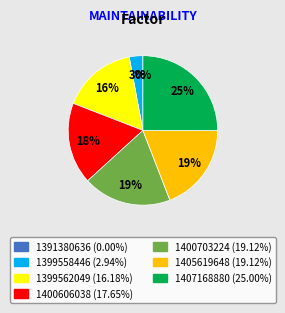

Is there any slice that represents more than half of the pie?

No